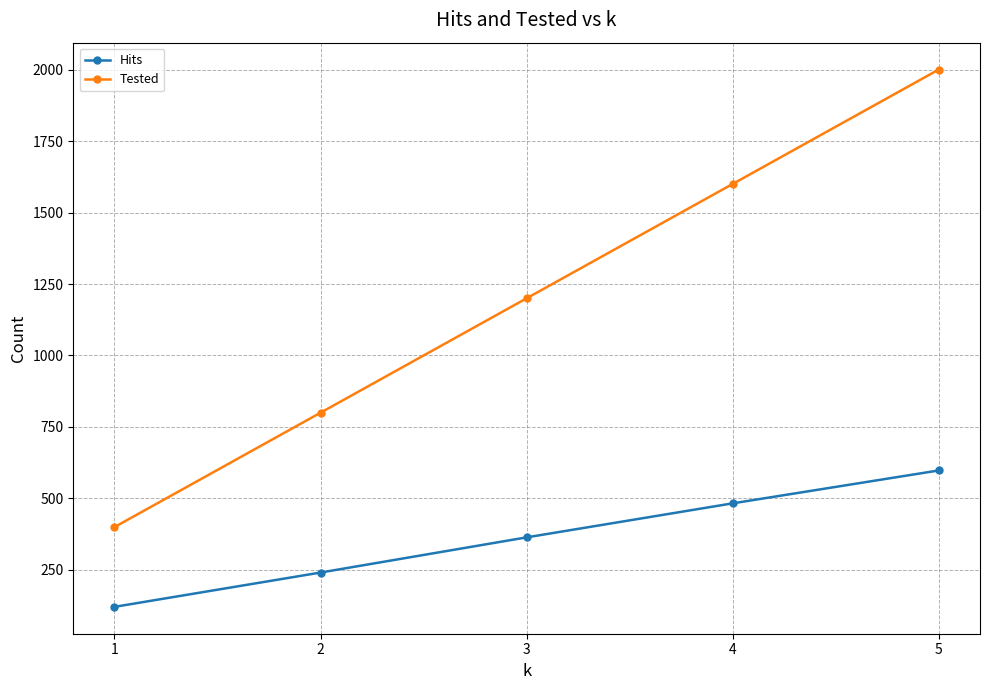

What is the maximum value for Hits?

598